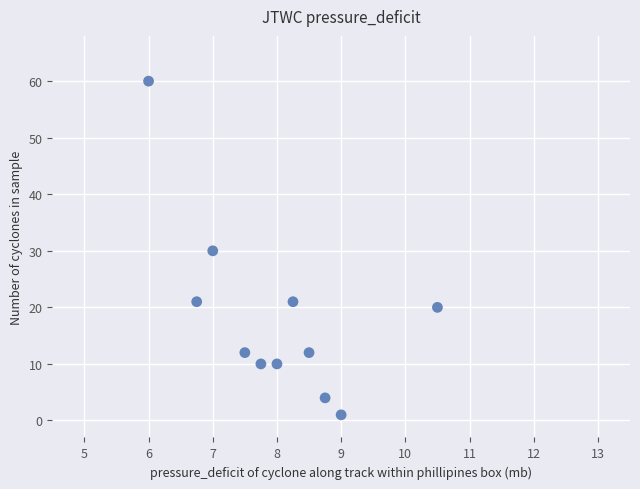

What is the average Y value?

18